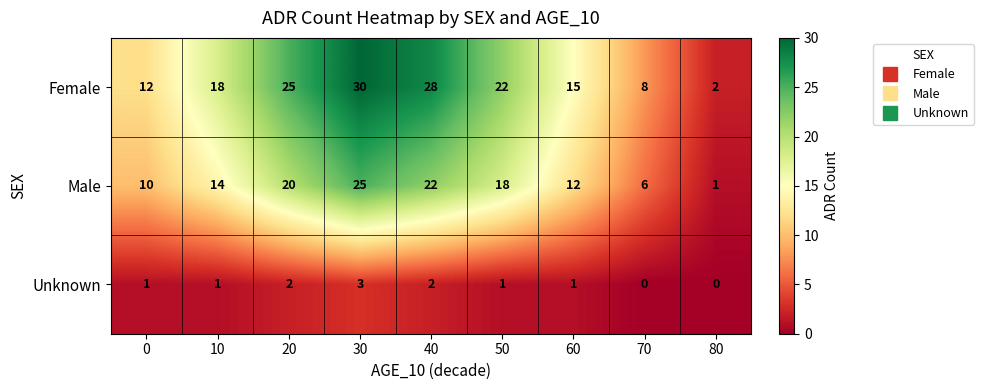

What value does the Male series have at 10?

14